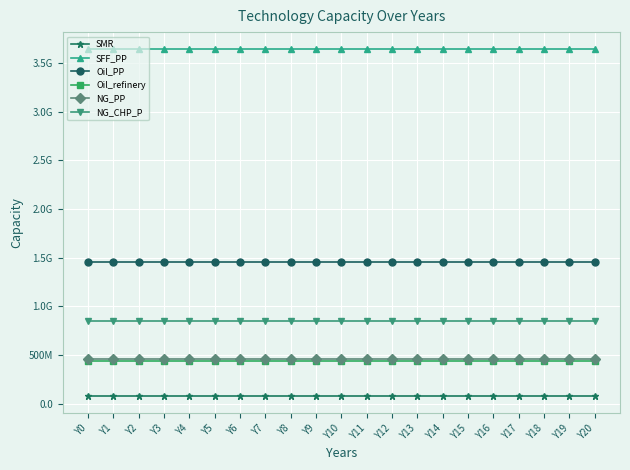

Which series changed the most between Y11 and Y18?

SMR